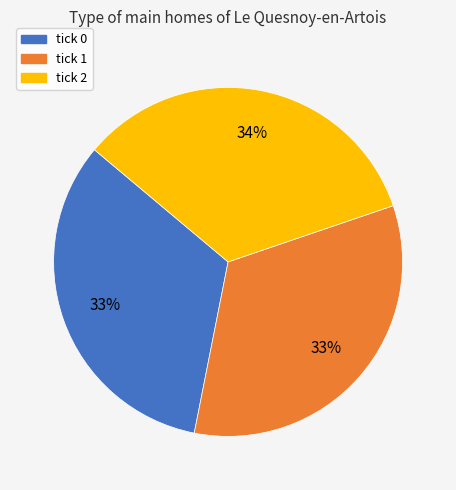

To the nearest percent, what percentage of the pie is tick 2?

34%